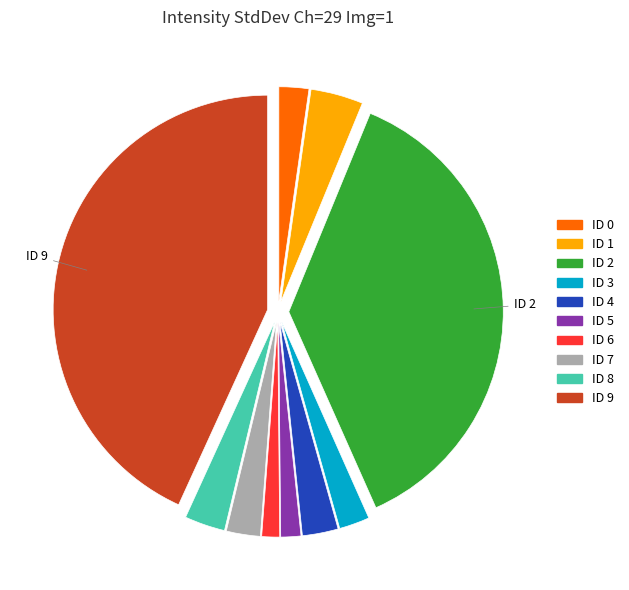

Does ID 9 represent more than half of the total?

No